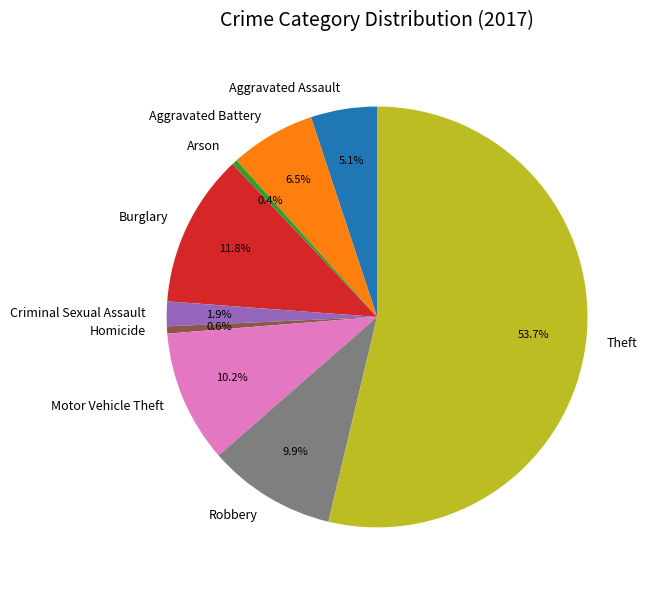

Which category accounts for the majority?

Theft